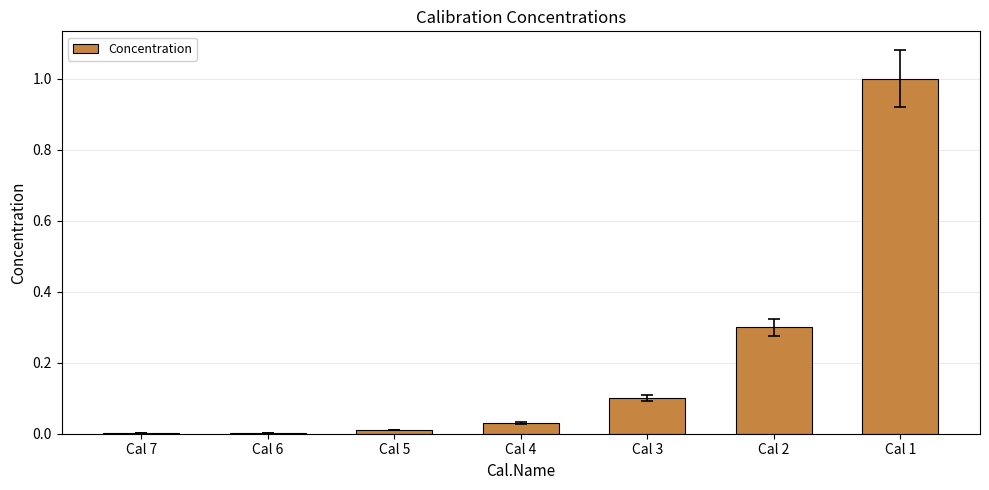

How many distinct data groups are displayed?

1